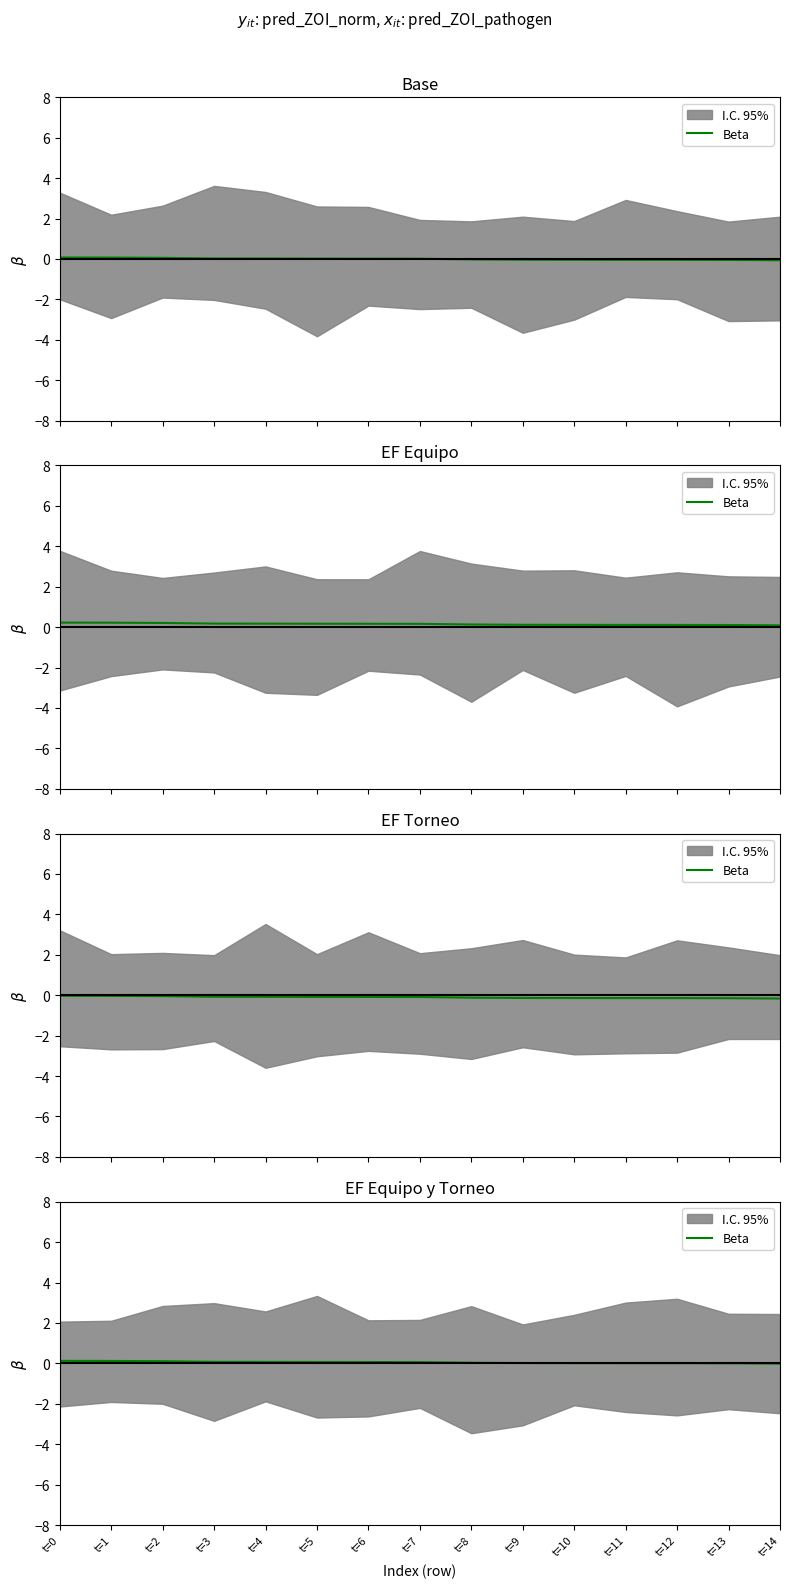

Rank the categories by value from highest to lowest.

t=0, t=1, t=2, t=3, t=4, t=5, t=6, t=7, t=8, t=9, t=10, t=11, t=12, t=13, t=14